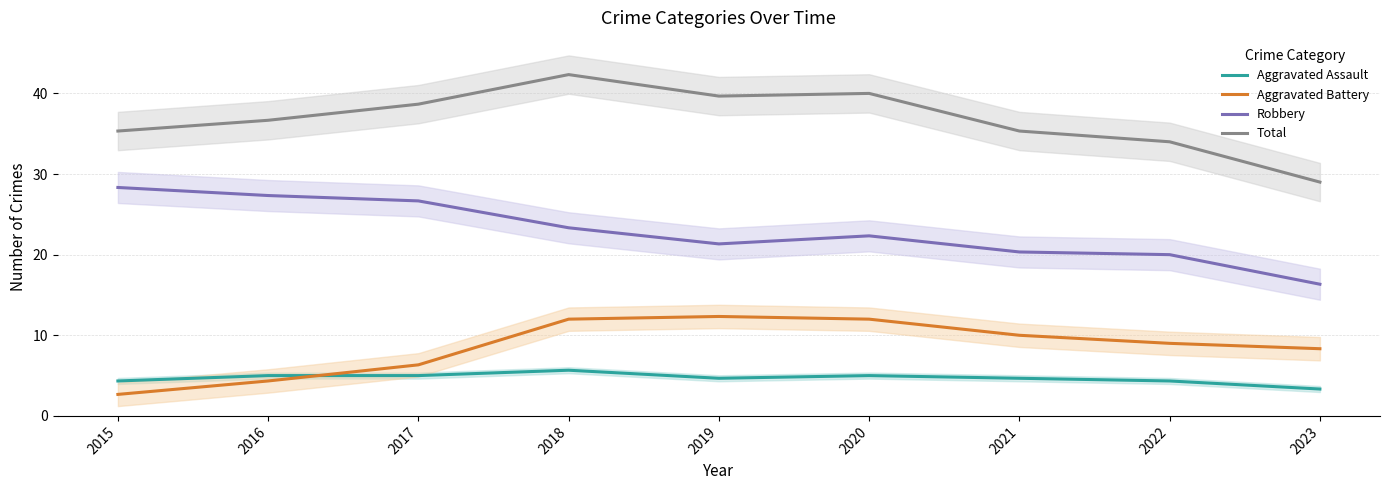

What is the difference between the Robbery values at 2021 and 2018?

3.0